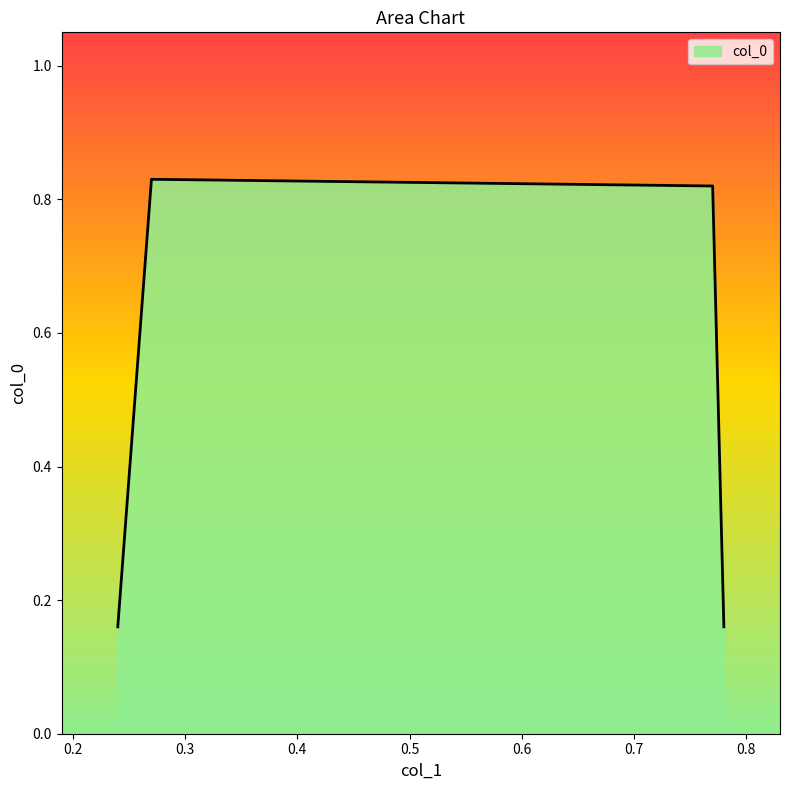

True or false: the data has more than 2 interior local peaks.

False